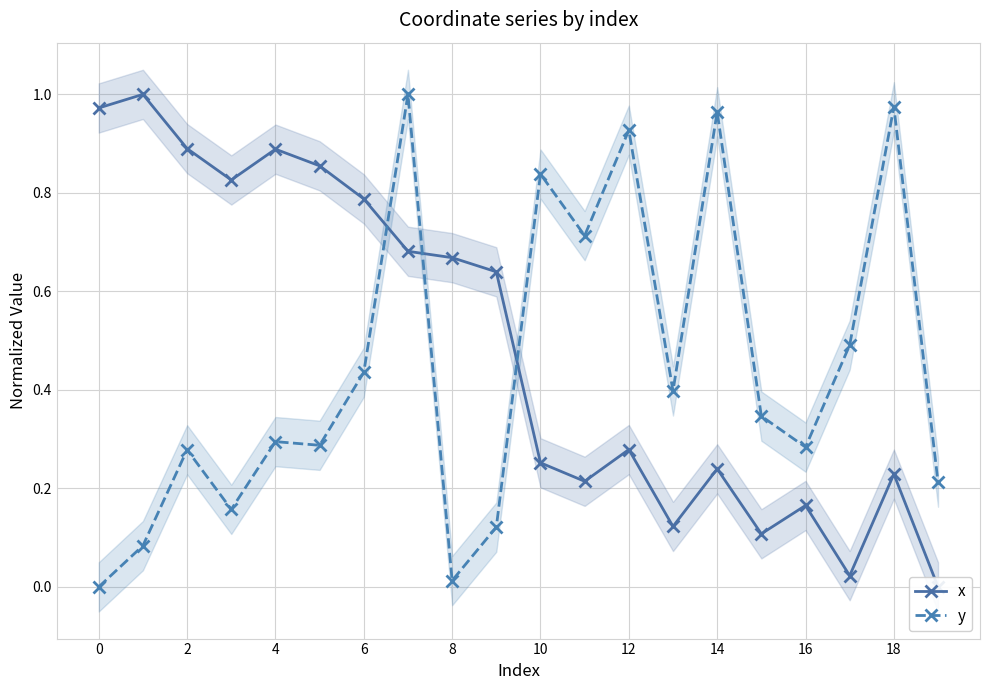

At which category does y reach its first local peak?

2